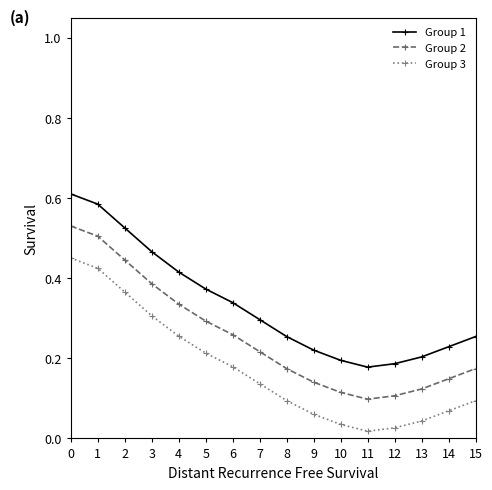

What is the total value across all series at 5?

0.9